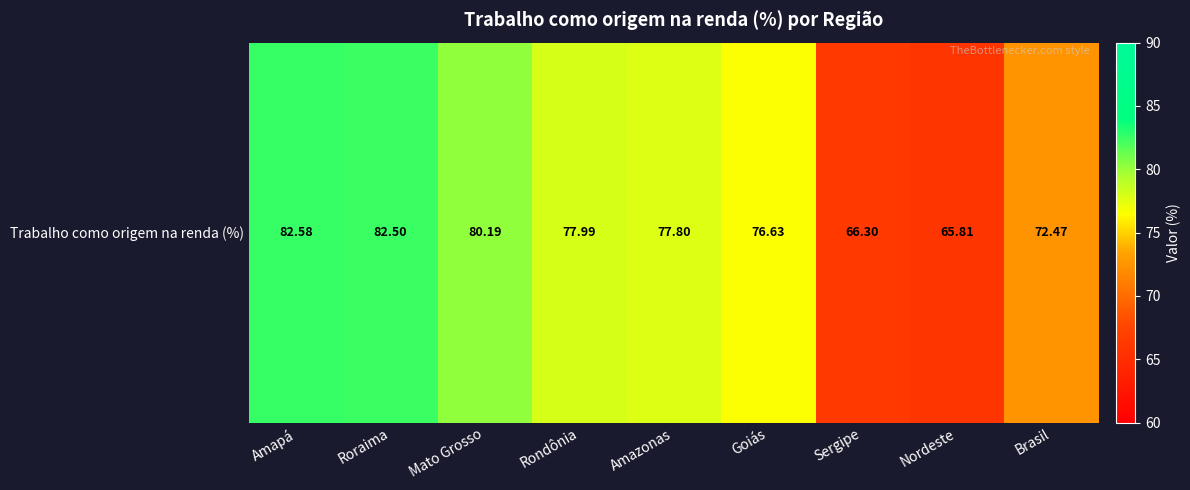

What is the minimum value shown in the chart?

65.8